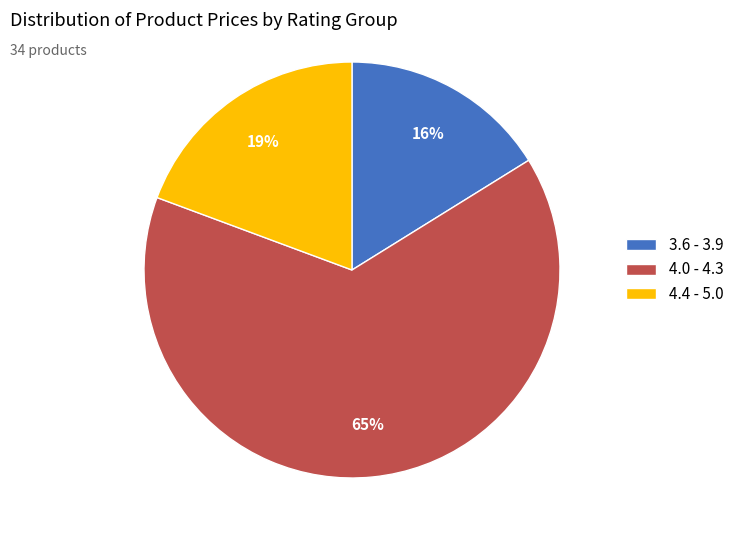

How many segments does this pie chart have?

3